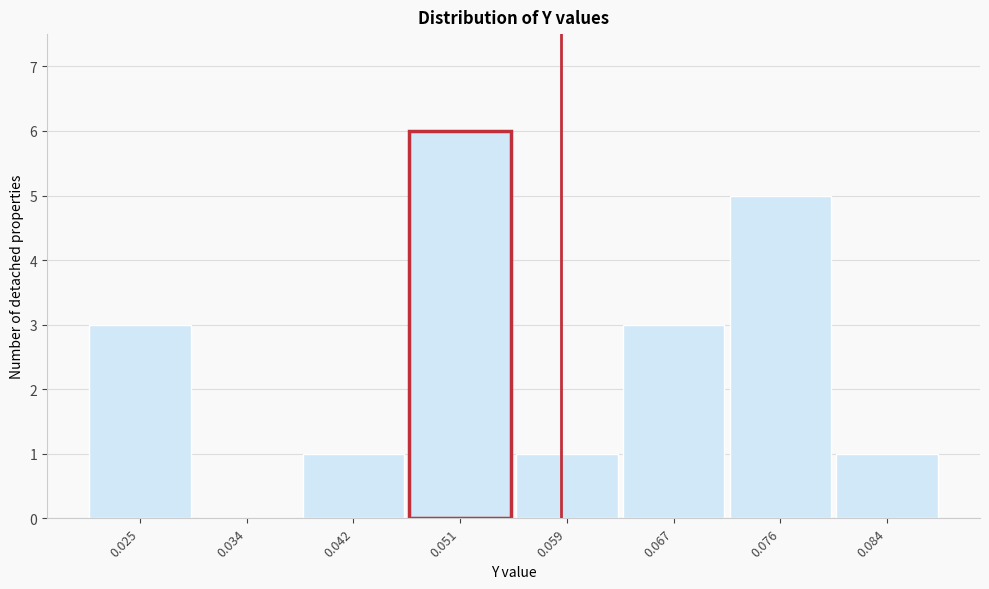

Reading left to right, extract all data points from this chart.

0.025=3	0.034=0	0.042=1	0.051=6	0.059=1	0.067=3	0.076=5	0.084=1